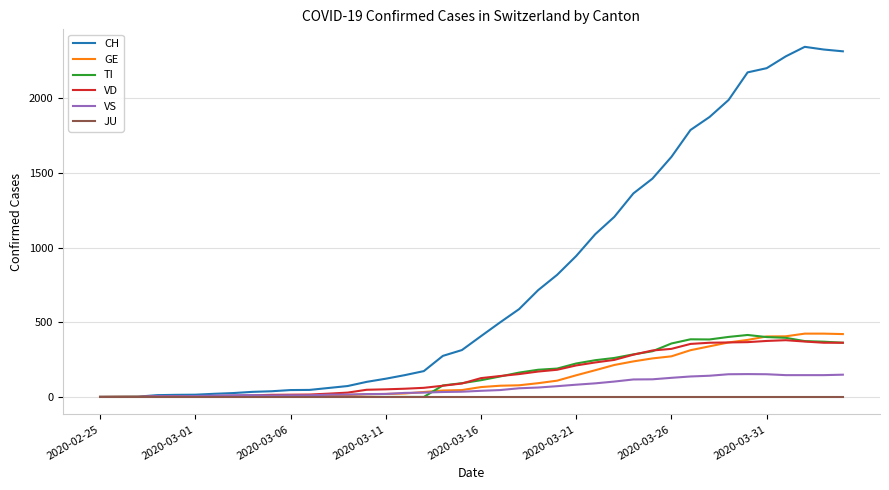

Which series has the widest spread of values?

CH